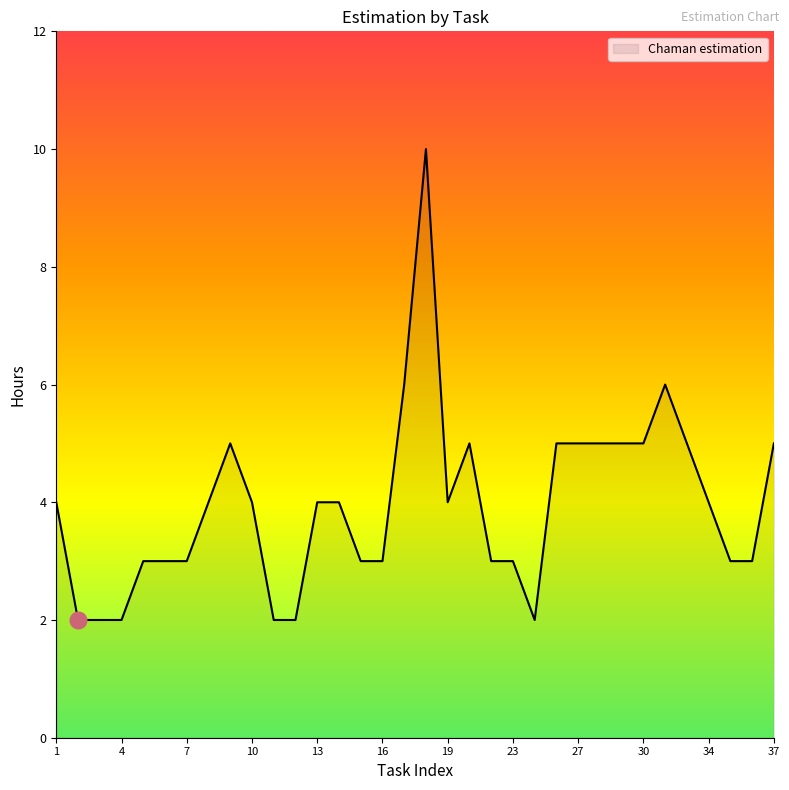

What is the maximum value shown in the chart?

10